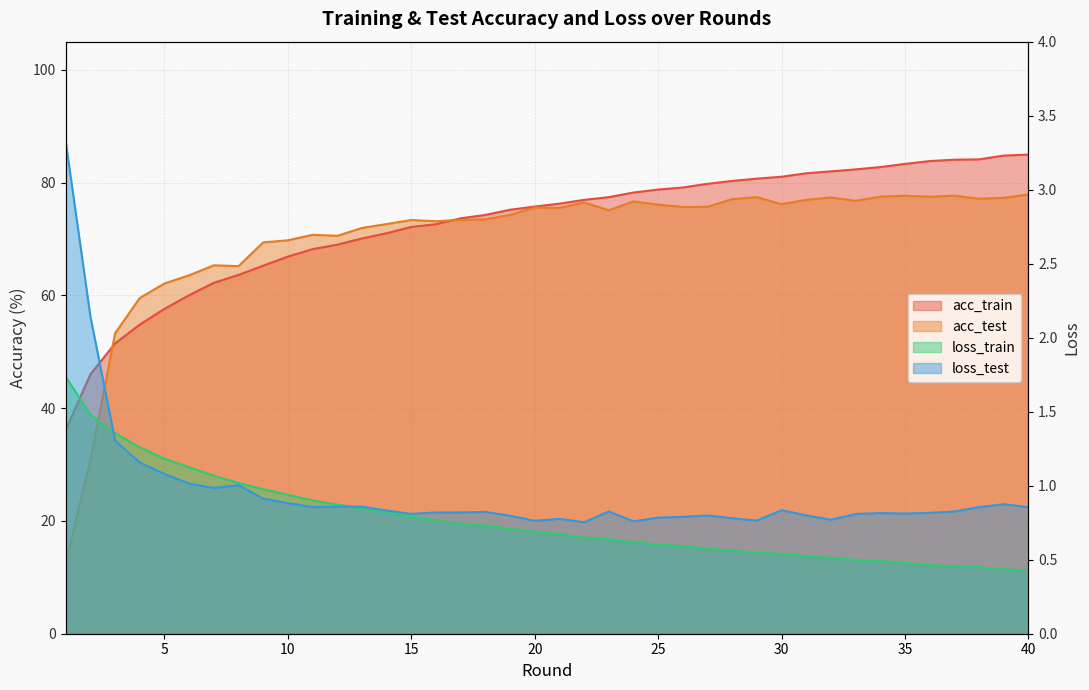

Reading right to left, list all the values displayed in this chart.

acc_train: 85.0	84.8	84.1	84.1	83.8	83.3	82.8	82.3	82.0	81.7	81.0	80.7	80.3	79.8	79.1	78.8	78.2	77.4	76.9	76.3	75.8	75.2	74.3	73.7	72.6	72.1	71.0	70.1	69.0	68.2	66.9	65.3	63.6	62.2	60.0	57.6	54.8	51.5	46.0	36.2
acc_test: 77.9	77.3	77.1	77.7	77.5	77.7	77.5	76.8	77.4	76.9	76.2	77.4	77.1	75.7	75.7	76.1	76.7	75.1	76.5	75.5	75.6	74.3	73.5	73.4	73.2	73.4	72.7	72.0	70.6	70.7	69.8	69.4	65.2	65.3	63.6	62.1	59.6	53.3	30.8	12.7
loss_train: 0.4	0.4	0.4	0.5	0.5	0.5	0.5	0.5	0.5	0.5	0.5	0.5	0.6	0.6	0.6	0.6	0.6	0.6	0.6	0.7	0.7	0.7	0.7	0.7	0.8	0.8	0.8	0.8	0.9	0.9	0.9	1.0	1.0	1.1	1.1	1.2	1.3	1.4	1.5	1.7
loss_test: 0.9	0.9	0.9	0.8	0.8	0.8	0.8	0.8	0.8	0.8	0.8	0.8	0.8	0.8	0.8	0.8	0.8	0.8	0.8	0.8	0.8	0.8	0.8	0.8	0.8	0.8	0.8	0.9	0.9	0.9	0.9	0.9	1.0	1.0	1.0	1.1	1.2	1.3	2.1	3.3